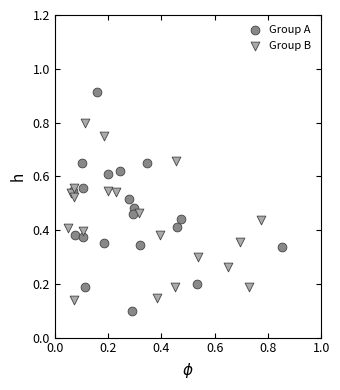

What are all the series names shown in the legend?

Group A, Group B